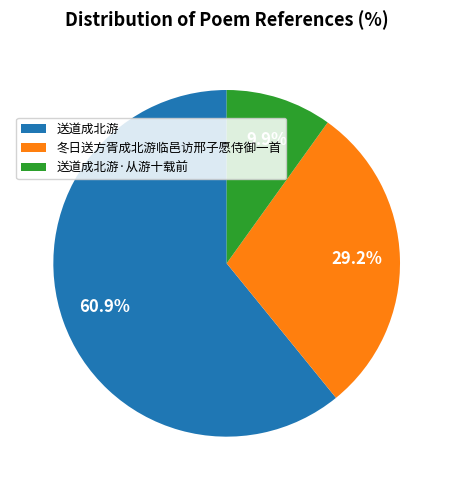

Which category has the smallest portion of the pie?

送道成北游·从游十载前